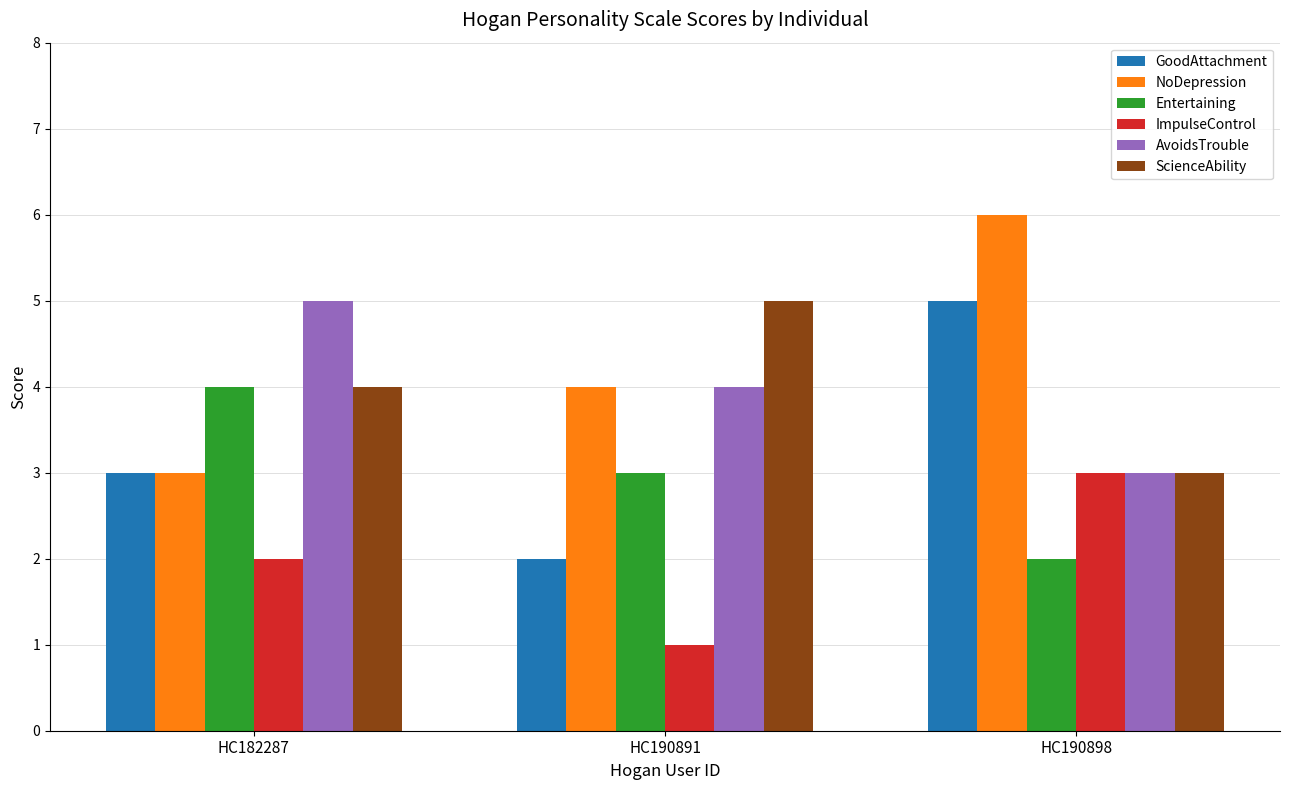

List the labels in order of NoDepression value, largest first.

HC190898, HC190891, HC182287